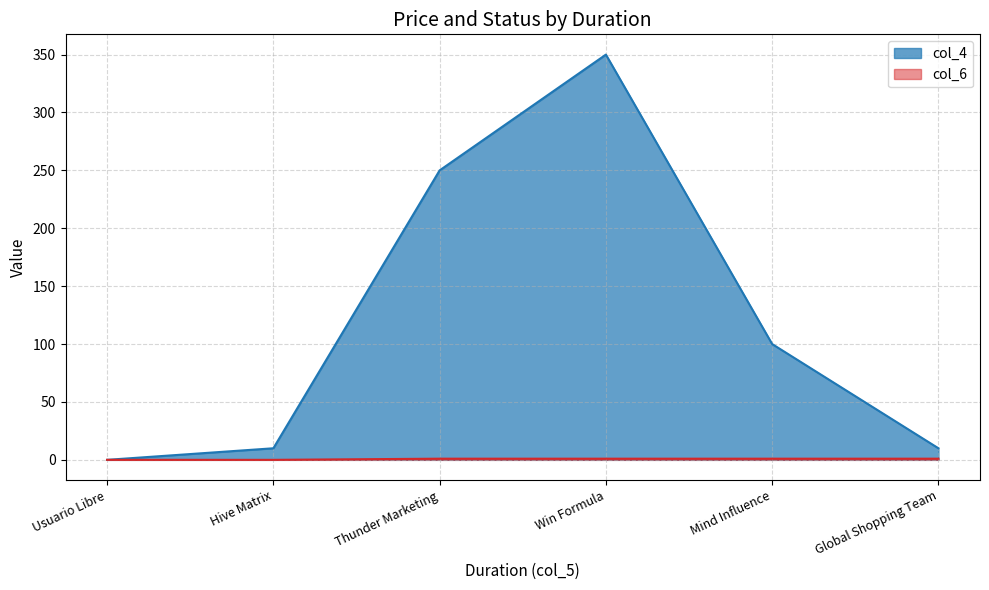

What is the difference between the maximum and second lowest values in the col_4 series?

340.0